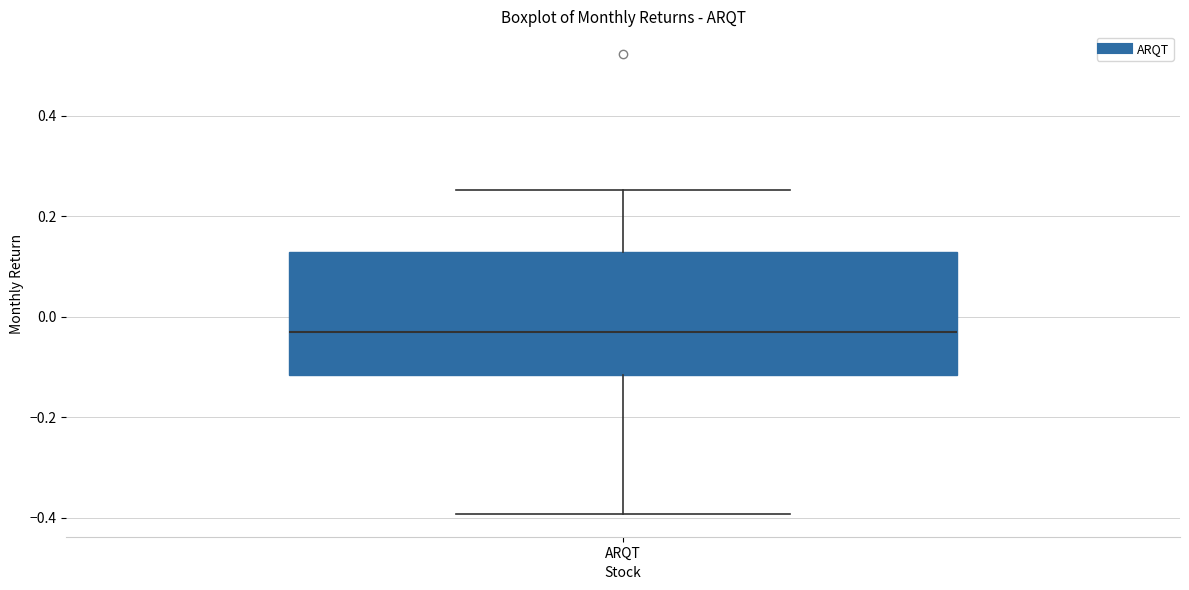

Transcribe this box plot: give where the median line is, the range the box spans, and where the two whiskers end, as read against the y-axis. The values are not printed on the chart, so give them approximately, as read against the axis.

median -0.02, box -0.12 to 0.12, whiskers -0.40 to 0.26